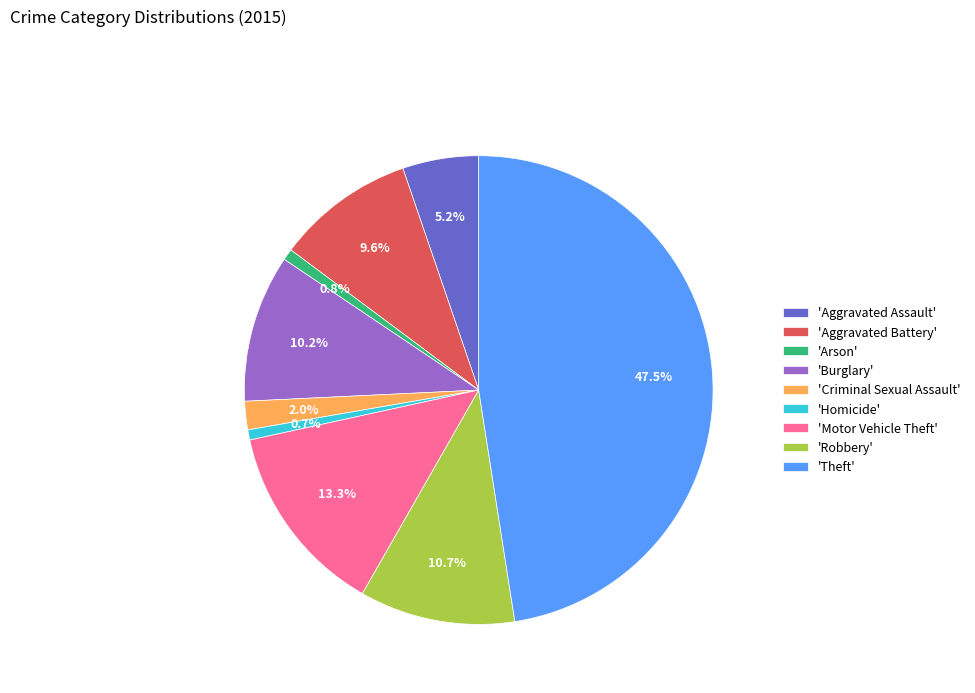

Combined, what portion of the pie is 'Motor Vehicle Theft' and 'Homicide'?

14.0%